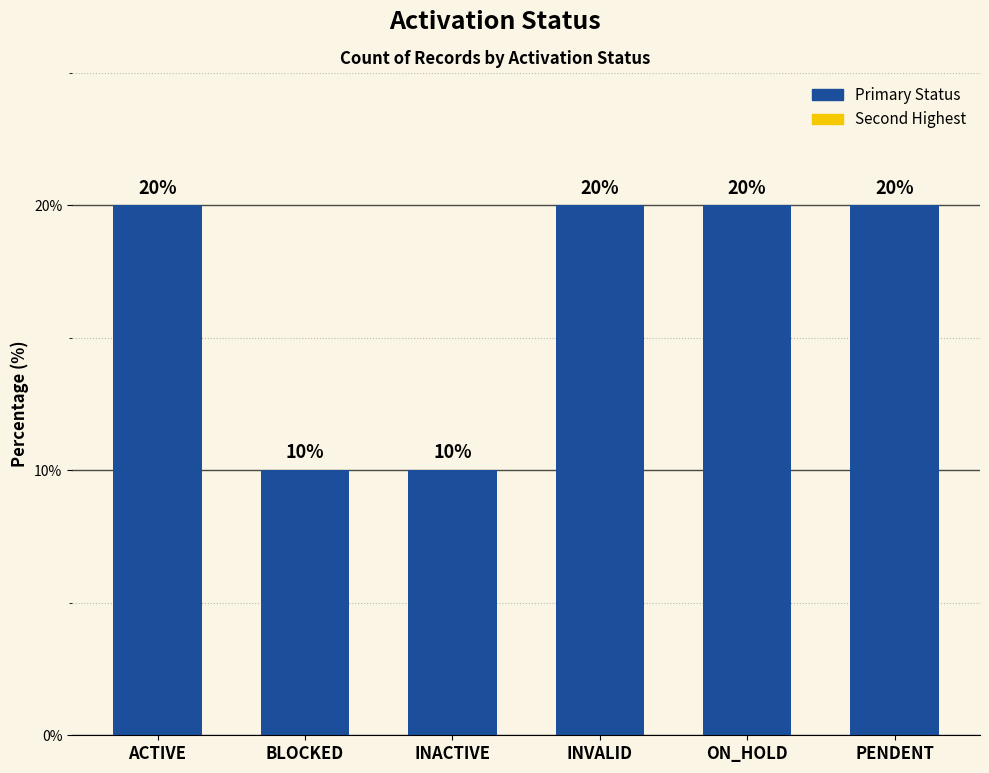

What is the maximum value shown in the chart?

20